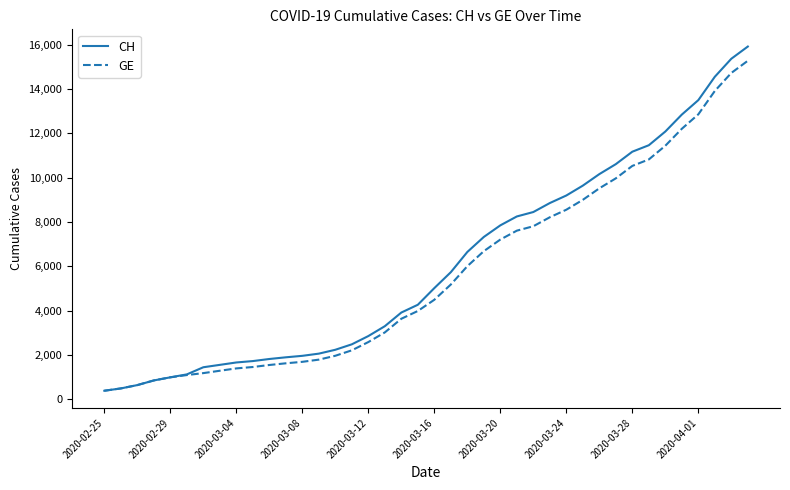

Which series has the widest spread of values?

CH